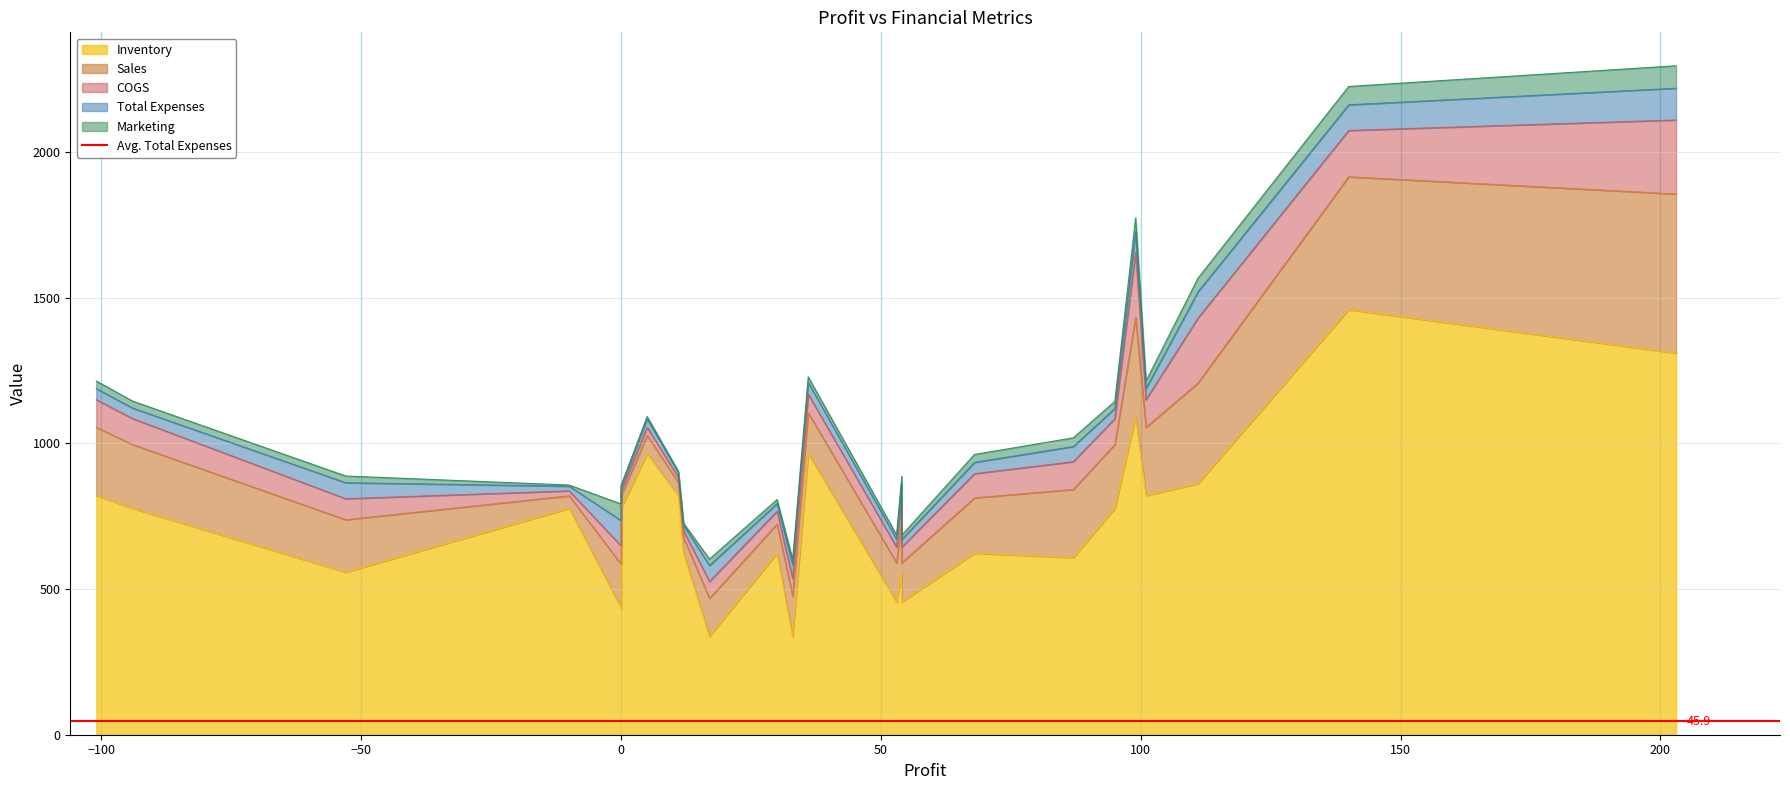

What is the sum of all Marketing values?

653